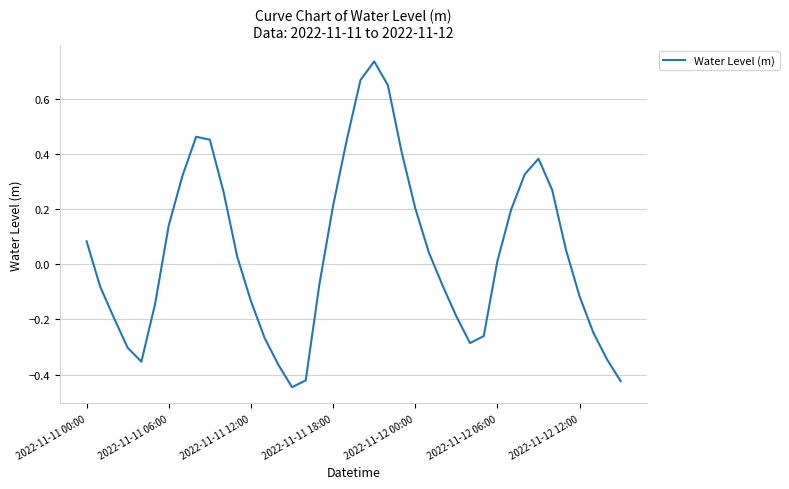

What is the difference between the maximum and minimum values?

1.2